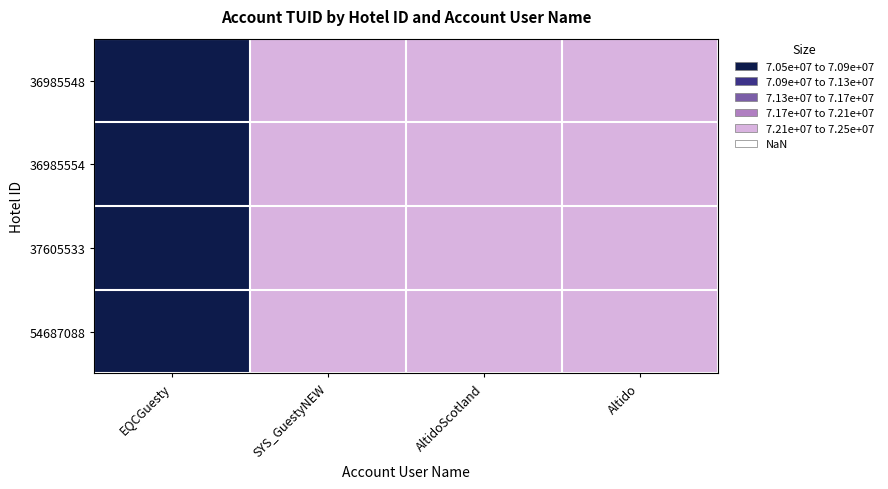

At which category is the sum across all series the highest?

Altido